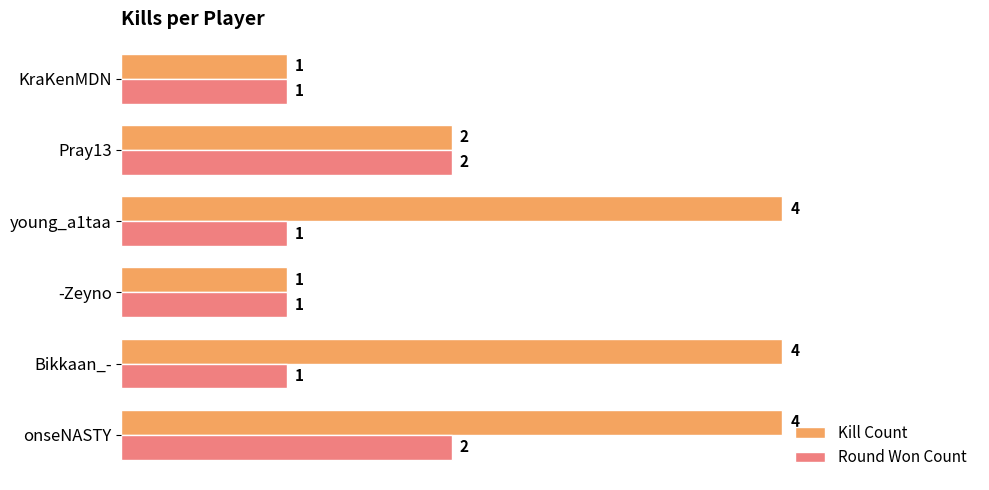

How many data points in Round Won Count are above 1?

2